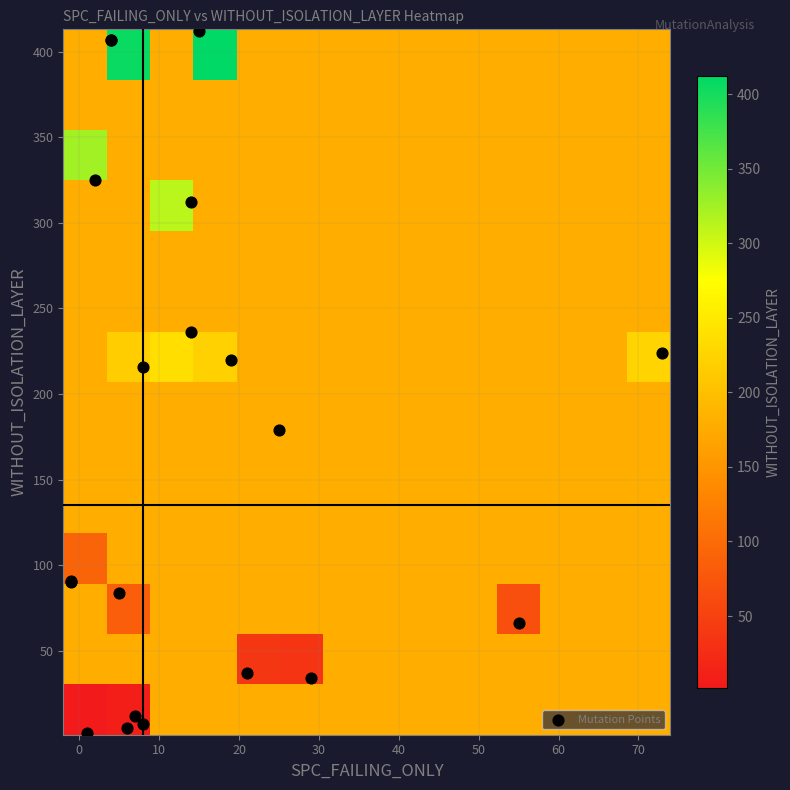

Reading left to right, what are all the values shown in this chart?

_MultipleBugs_.NOB_1.ID_29: spc_failing=7	without_isolation_layer=12
_MultipleBugs_.NOB_1.ID_122: spc_failing=29	without_isolation_layer=34
_MultipleBugs_.NOB_1.ID_176: spc_failing=5	without_isolation_layer=84
_MultipleBugs_.NOB_1.ID_173: spc_failing=-1	without_isolation_layer=91
_MultipleBugs_.NOB_1.ID_178: spc_failing=2	without_isolation_layer=325
_MultipleBugs_.NOB_1.ID_147: spc_failing=55	without_isolation_layer=66
_MultipleBugs_.NOB_1.ID_165: spc_failing=73	without_isolation_layer=224
_MultipleBugs_.NOB_1.ID_2: spc_failing=25	without_isolation_layer=179
_MultipleBugs_.NOB_1.ID_166: spc_failing=21	without_isolation_layer=37
_MultipleBugs_.NOB_1.ID_177: spc_failing=19	without_isolation_layer=220
_MultipleBugs_.NOB_1.ID_106: spc_failing=6	without_isolation_layer=5
_MultipleBugs_.NOB_1.ID_174: spc_failing=14	without_isolation_layer=312
_MultipleBugs_.NOB_1.ID_123: spc_failing=15	without_isolation_layer=412
_MultipleBugs_.NOB_1.ID_143: spc_failing=1	without_isolation_layer=2
_MultipleBugs_.NOB_1.ID_33: spc_failing=14	without_isolation_layer=236
_MultipleBugs_.NOB_1.ID_109: spc_failing=4	without_isolation_layer=407
_MultipleBugs_.NOB_1.ID_175: spc_failing=-1	without_isolation_layer=90
_MultipleBugs_.NOB_1.ID_32: spc_failing=8	without_isolation_layer=216
_MultipleBugs_.NOB_1.ID_105: spc_failing=8	without_isolation_layer=7
_MultipleBugs_.NOB_1.ID_139: spc_failing=4	without_isolation_layer=407